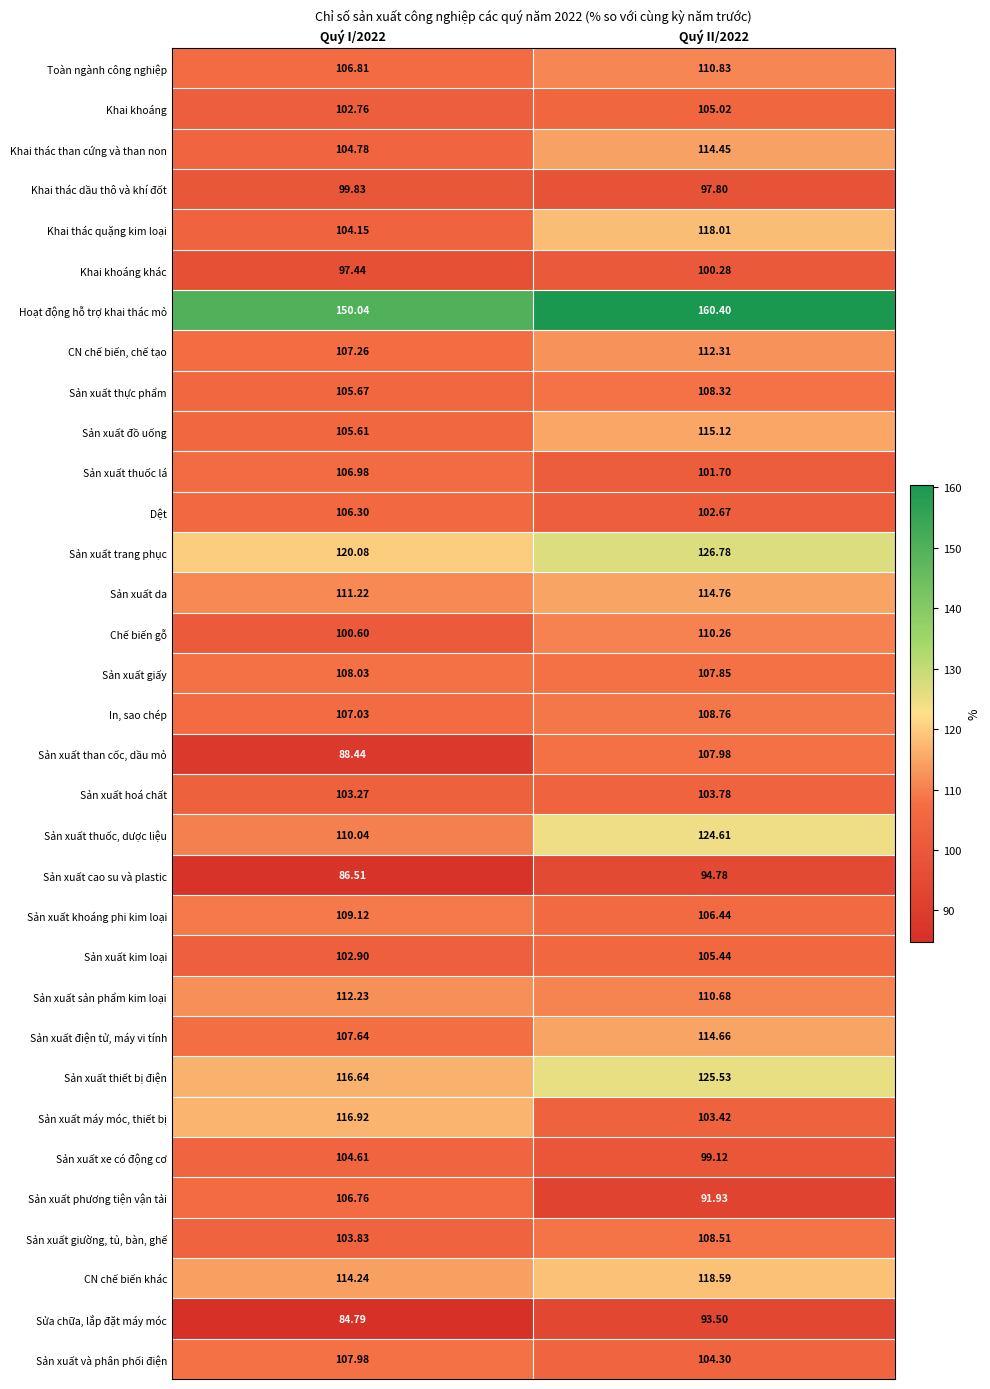

What is the total value across all series at Quý II/2022?

3628.6